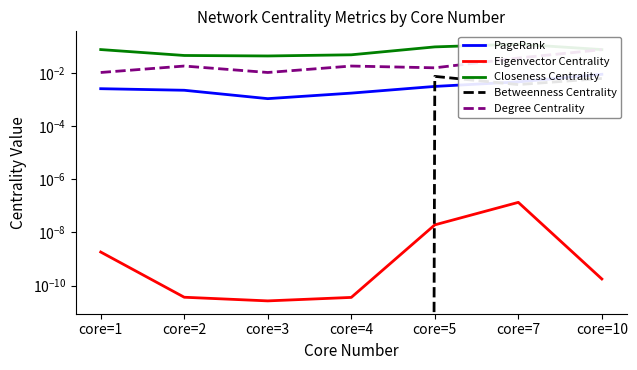

Between core=7 and core=2, which is larger?

core=7